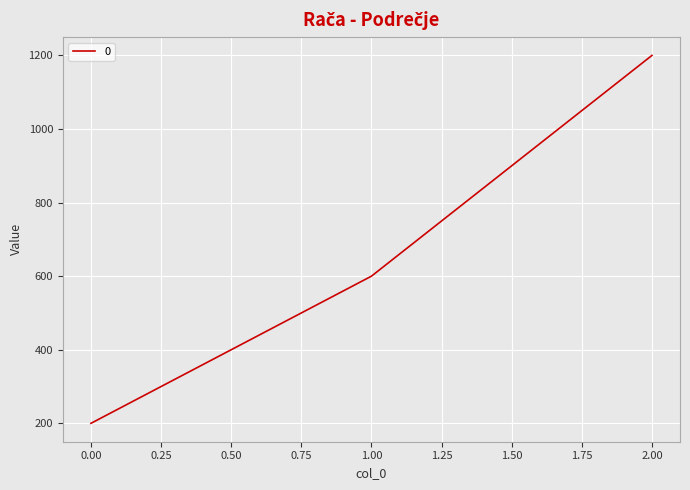

How many lines are shown in the chart?

1